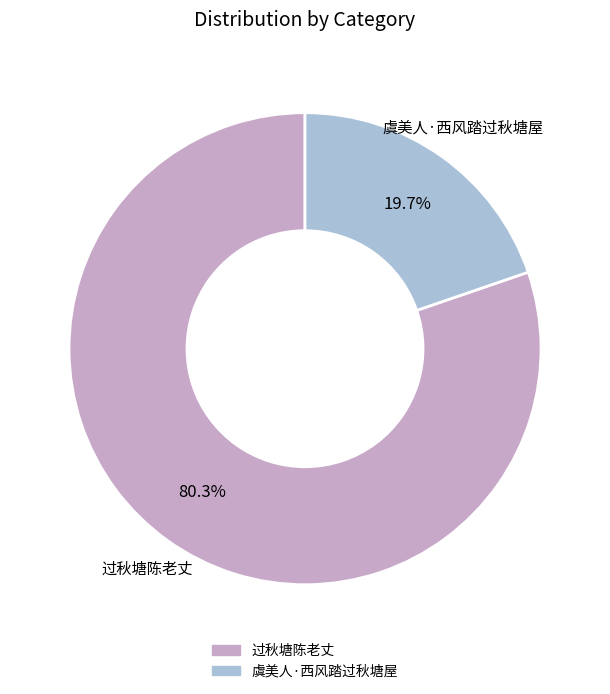

What percentage is the 虞美人·西风踏过秋塘屋 slice, to the nearest percent?

20%